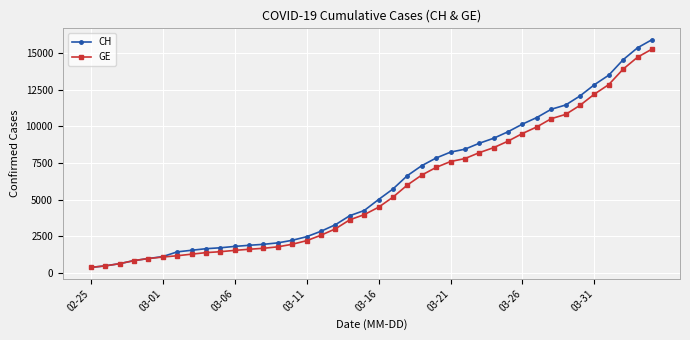

Which series has the widest spread of values?

CH